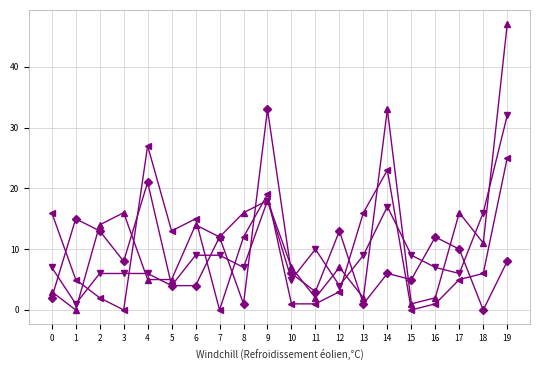

How many series are shown in this chart?

4